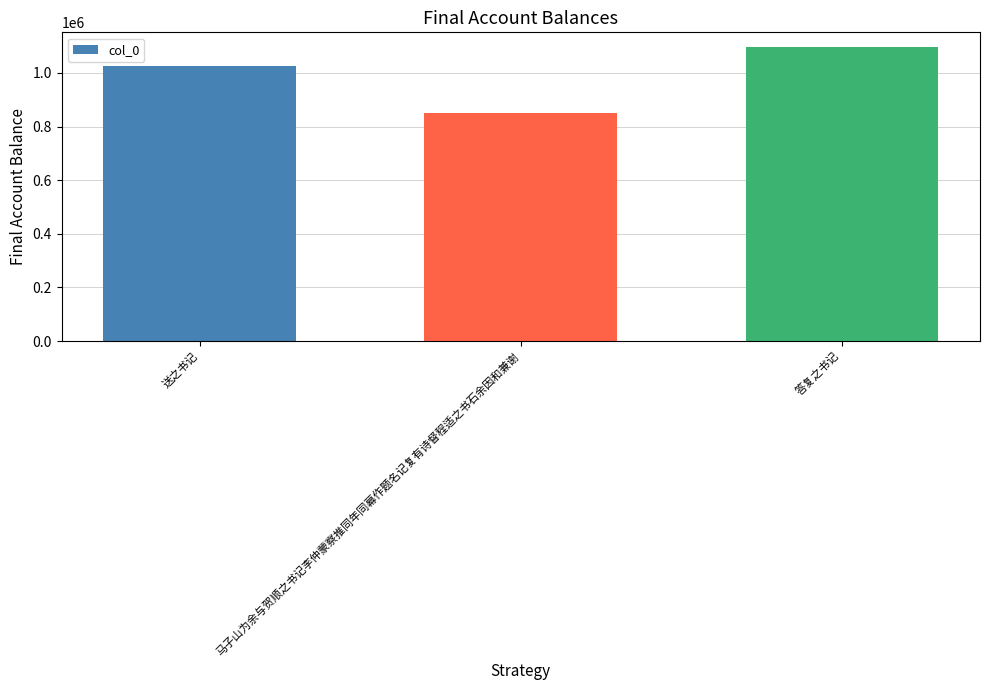

What is the ratio of the value at 马子山为余与贺顺之书记李仲蒙察推同年同幕作题名记复有诗督程适之书石余因和兼谢 to the value at 答复之书记?

0.8